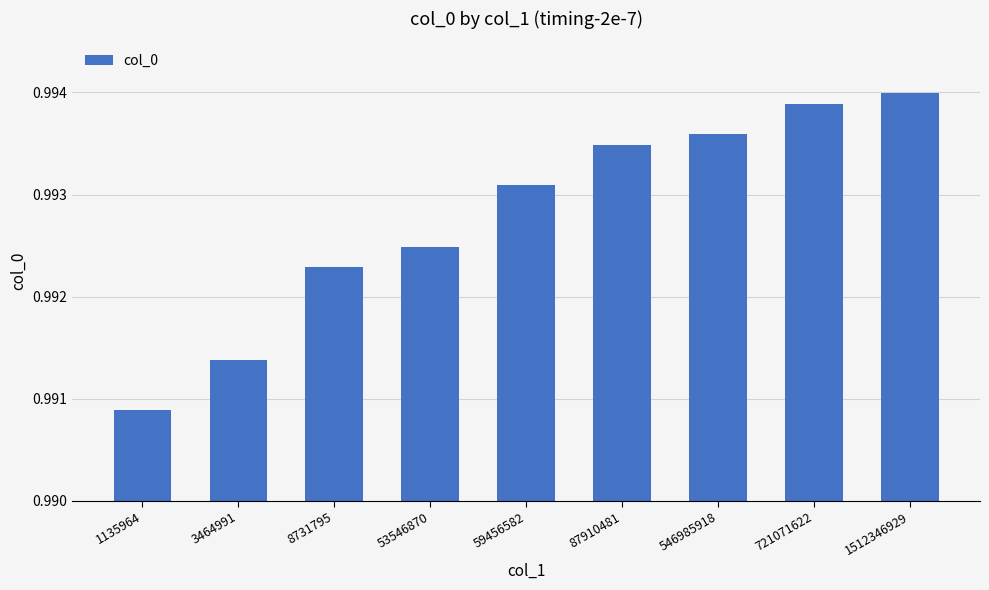

Is it true that the value at 59456582 is 1.8?

False